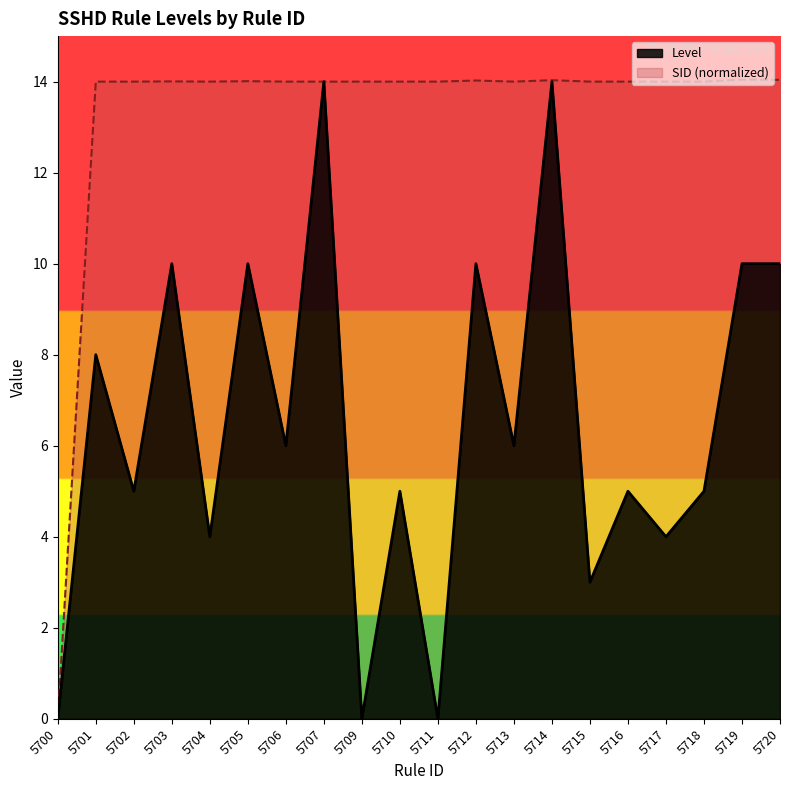

How many lines are shown in the chart?

2